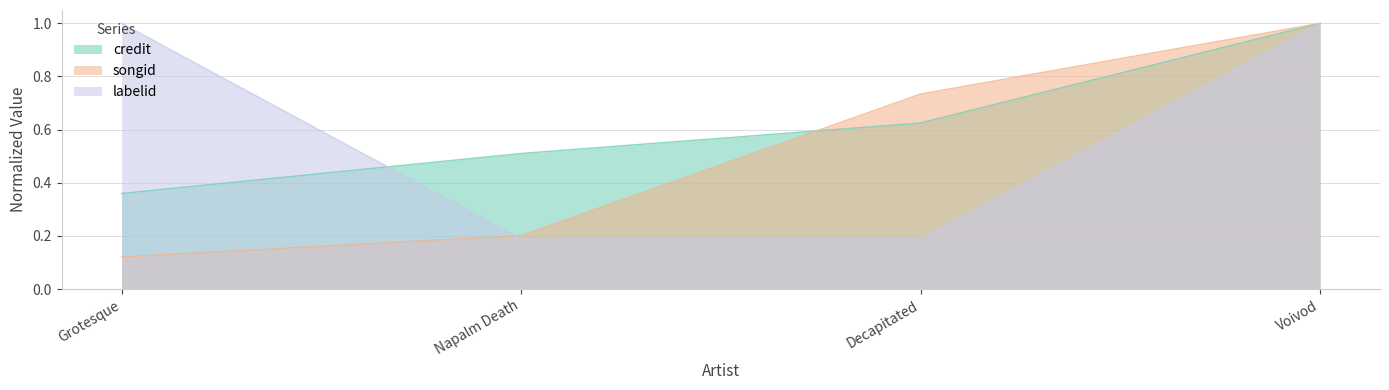

Between Grotesque and Decapitated, which series saw the biggest shift?

labelid